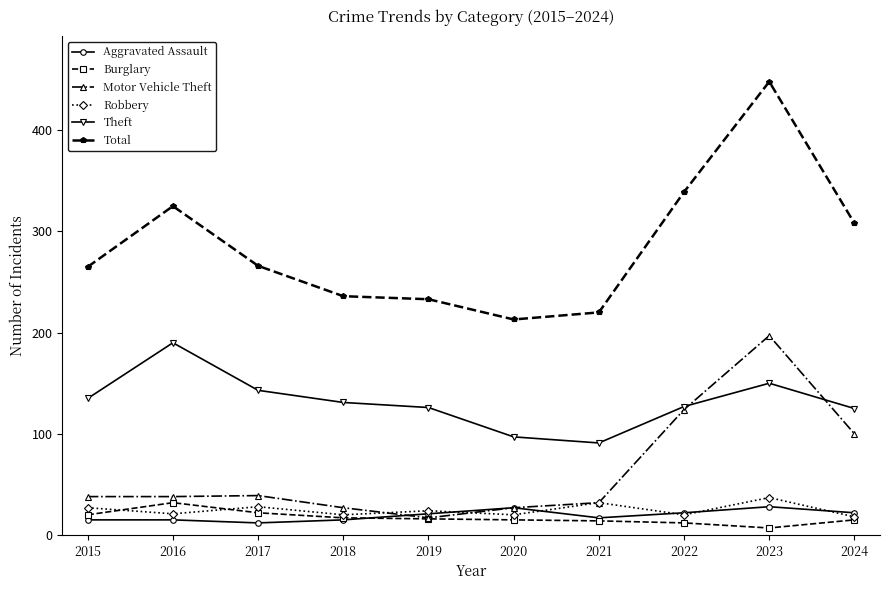

What is the lowest value of the Total series?

213